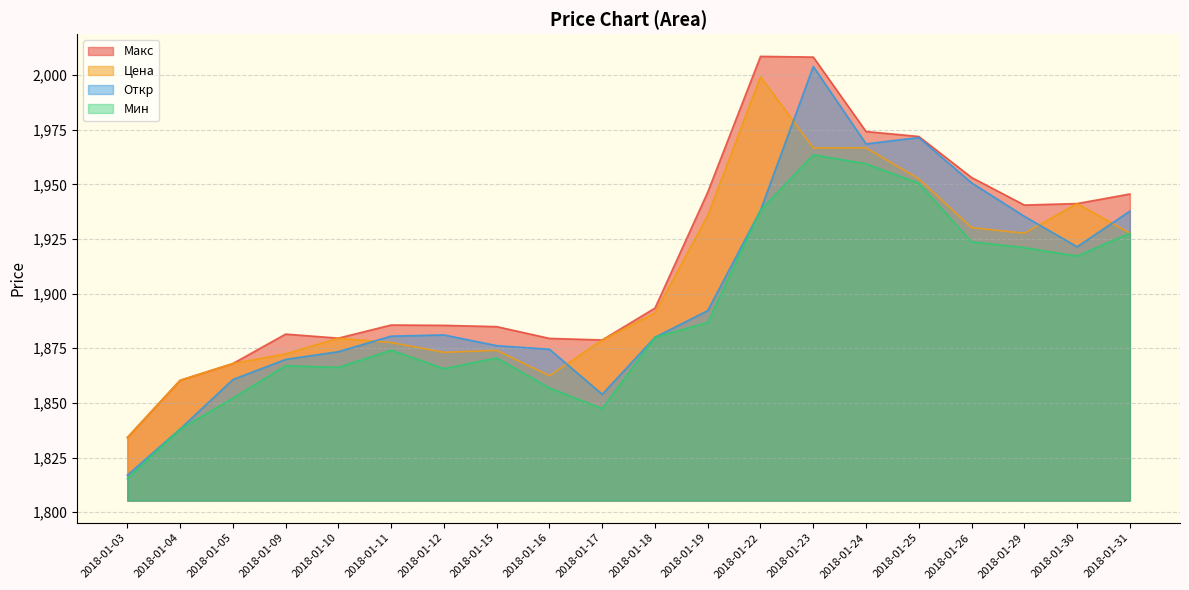

How many data points in Макс are less than 1893?

10